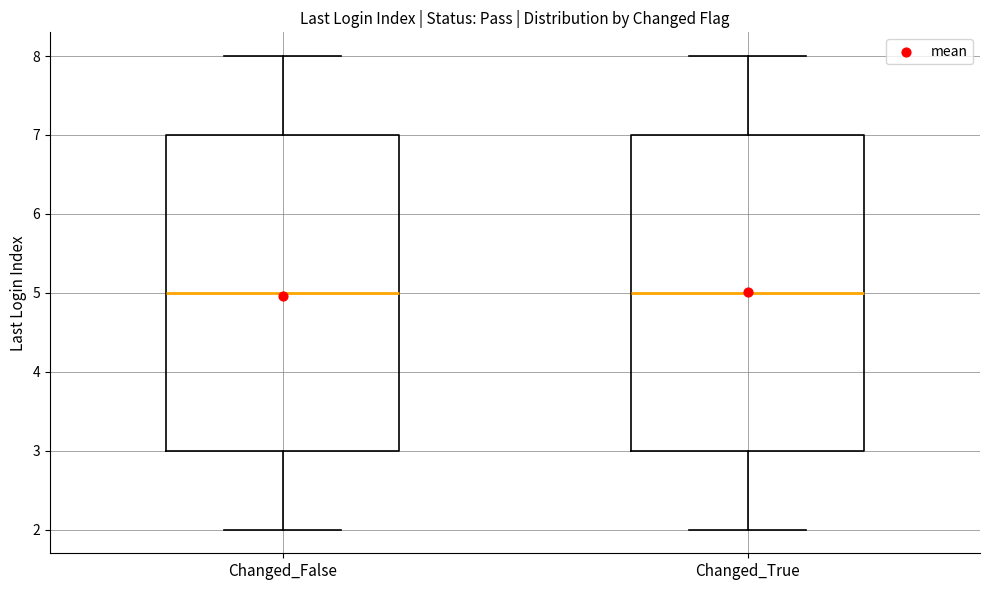

Reading left to right, transcribe this box plot: for each box, give where its median line is, the range the box spans, and where its two whiskers end, as read against the y-axis. The values are not printed on the chart, so give them approximately, as read against the axis.

Changed_False: median 5, box 3 to 7, whiskers 2 to 8
Changed_True: median 5, box 3 to 7, whiskers 2 to 8